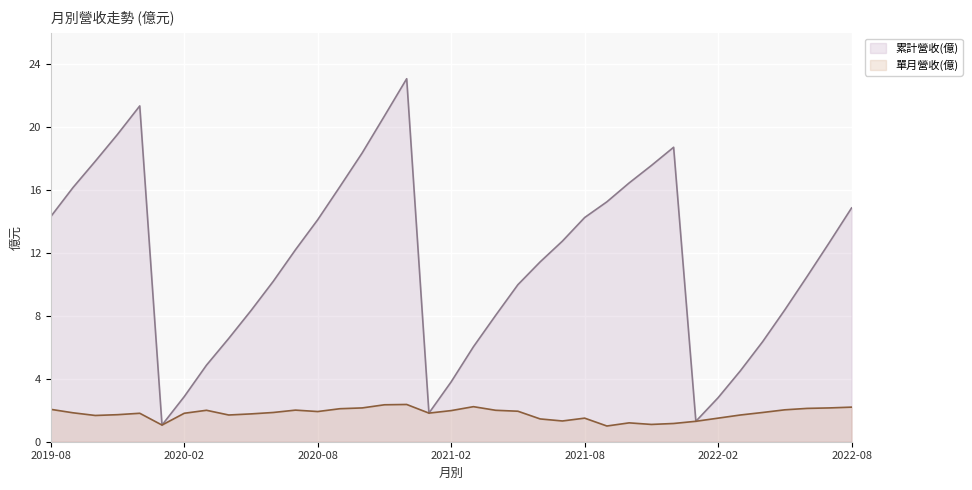

Which series has the largest total across all categories?

累計營收(億)